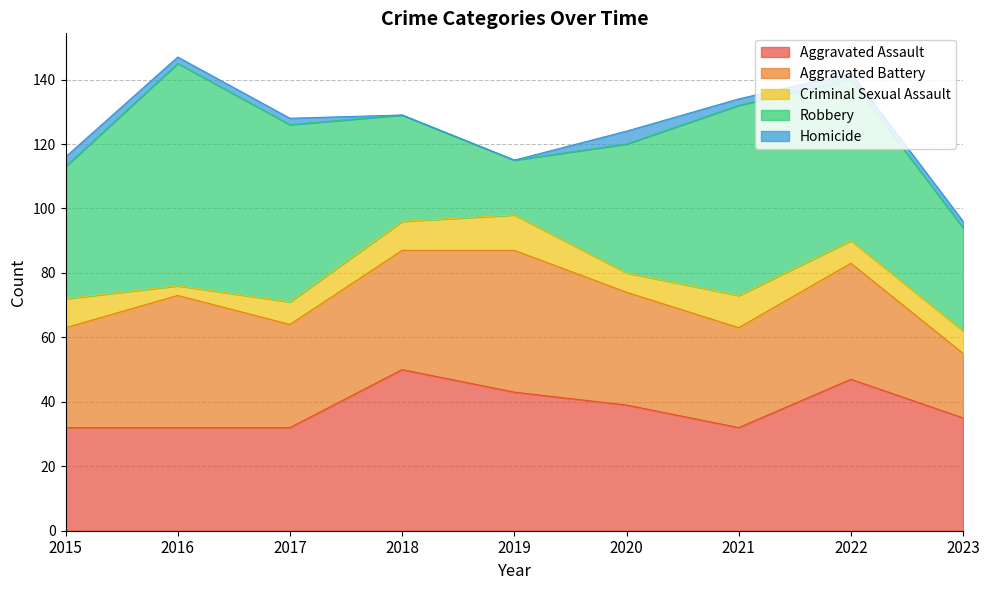

At which label does Homicide reach its peak?

2020